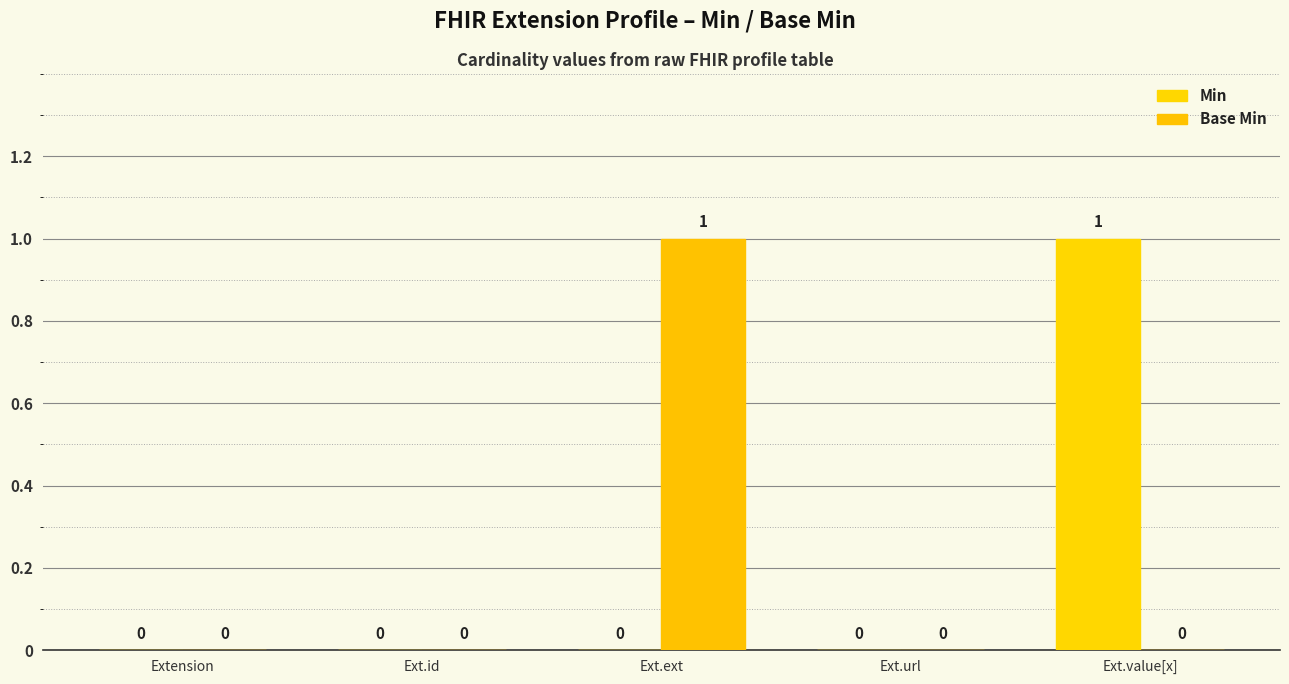

Count the Base Min values in the range 0 to 1.

5